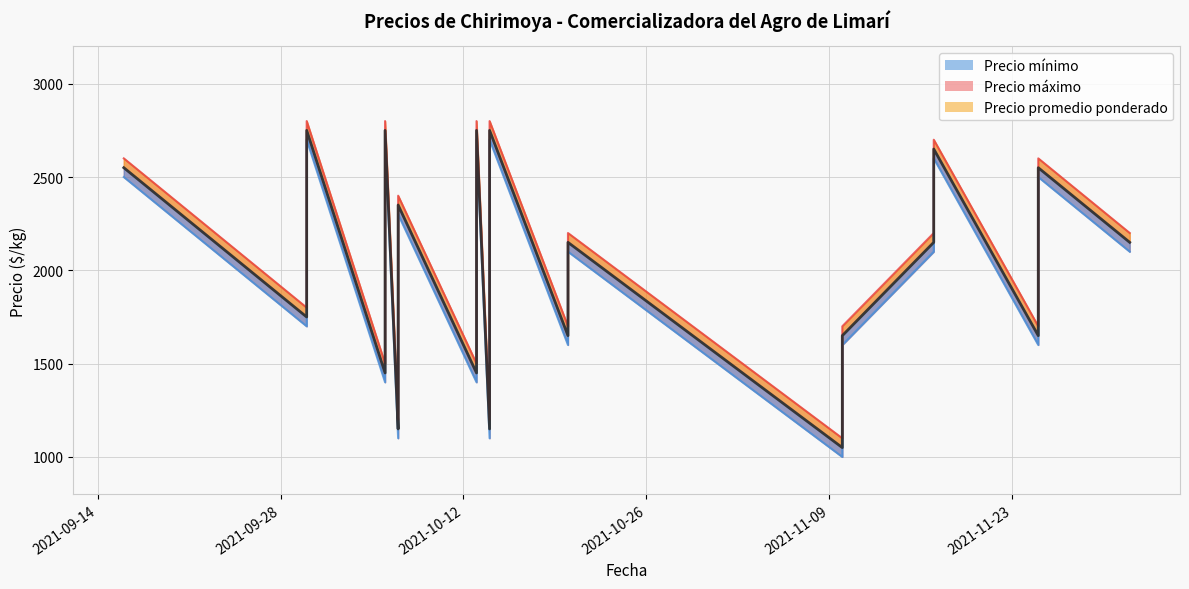

True or false: Precio mínimo and Precio máximo cross at least once.

False